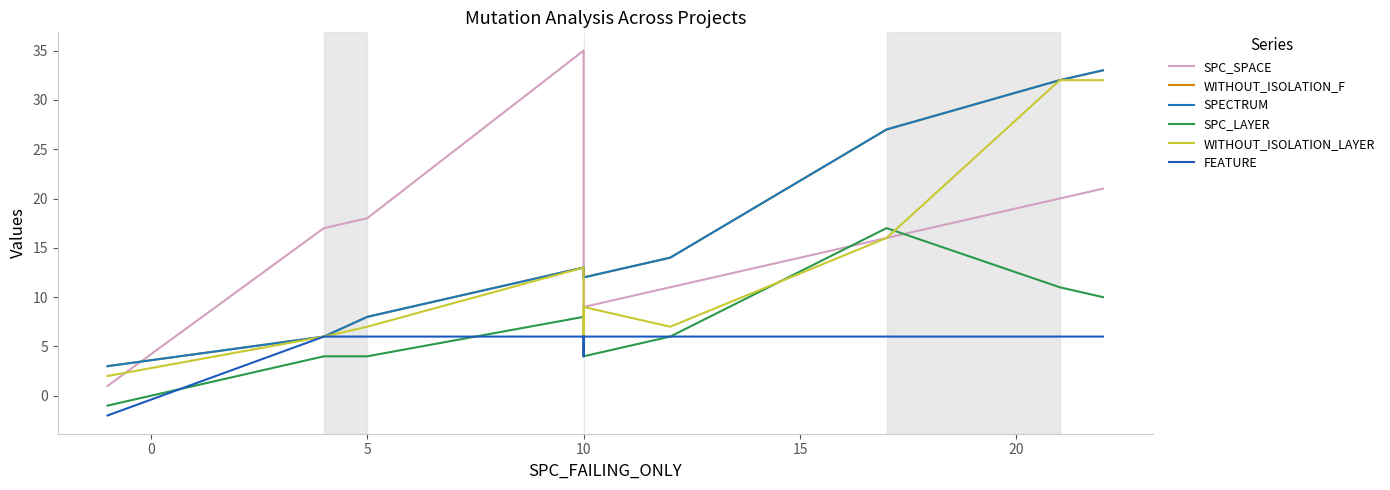

Between 0 and 10, which is larger?

10